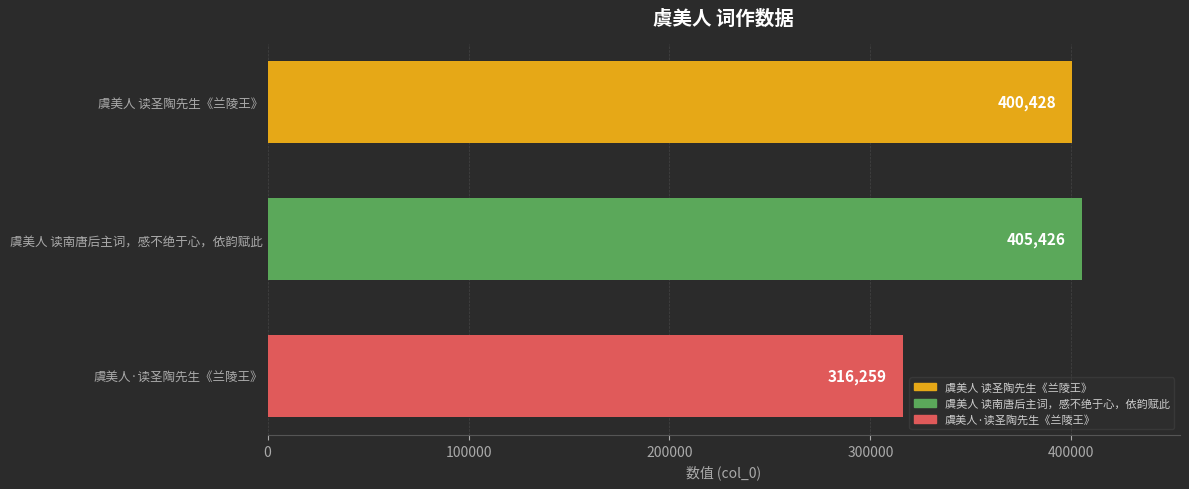

What is the label of the 3rd bar from the top?

虞美人·读圣陶先生《兰陵王》